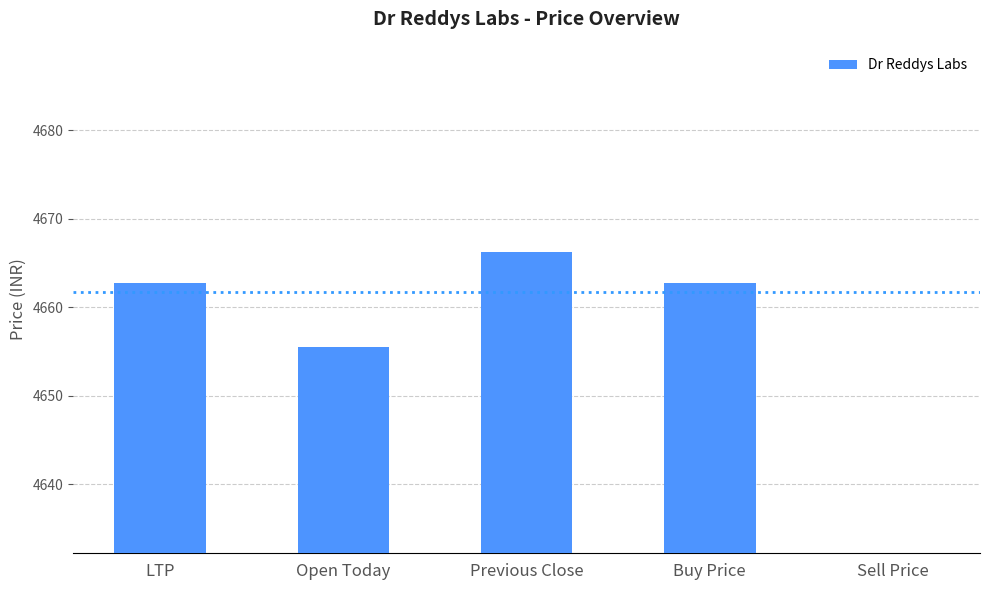

How many data points are less than 4662?

2